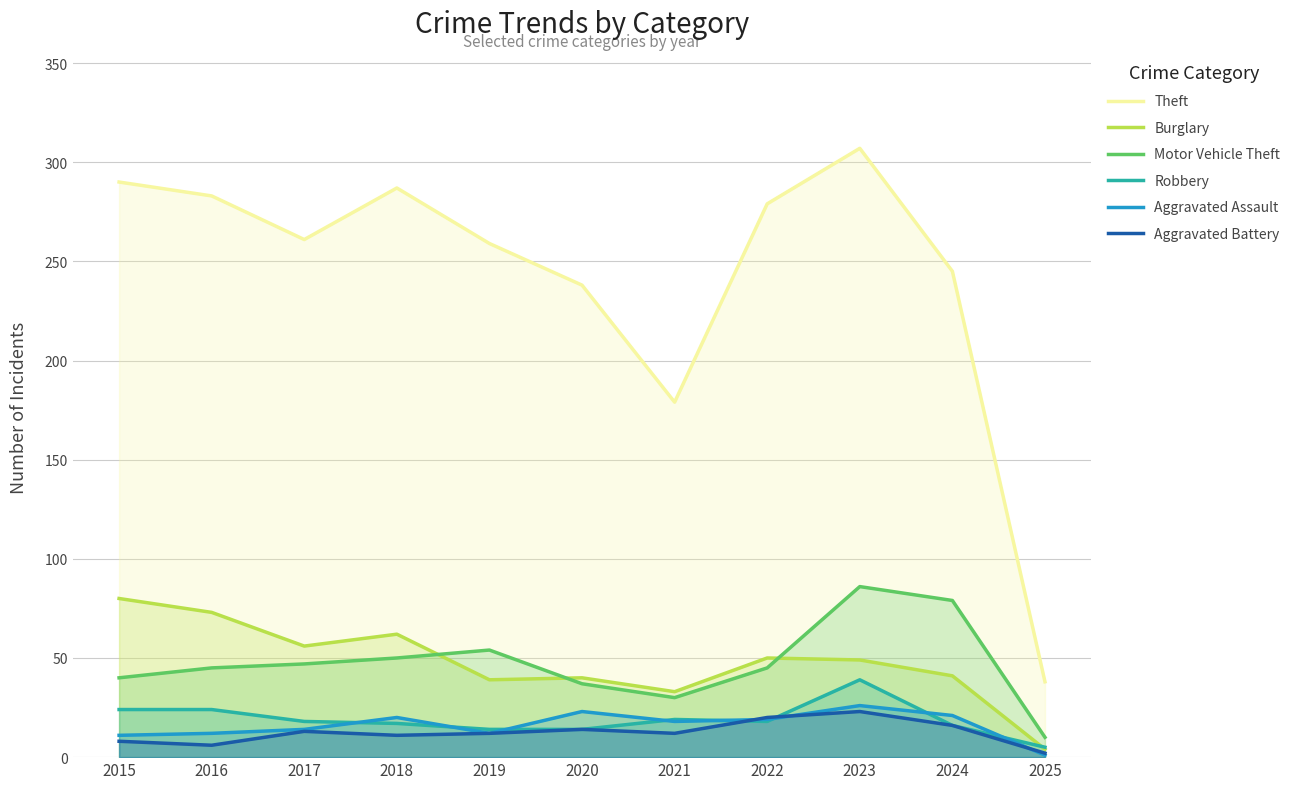

What is the difference between the second highest and second lowest values in the Robbery series?

10